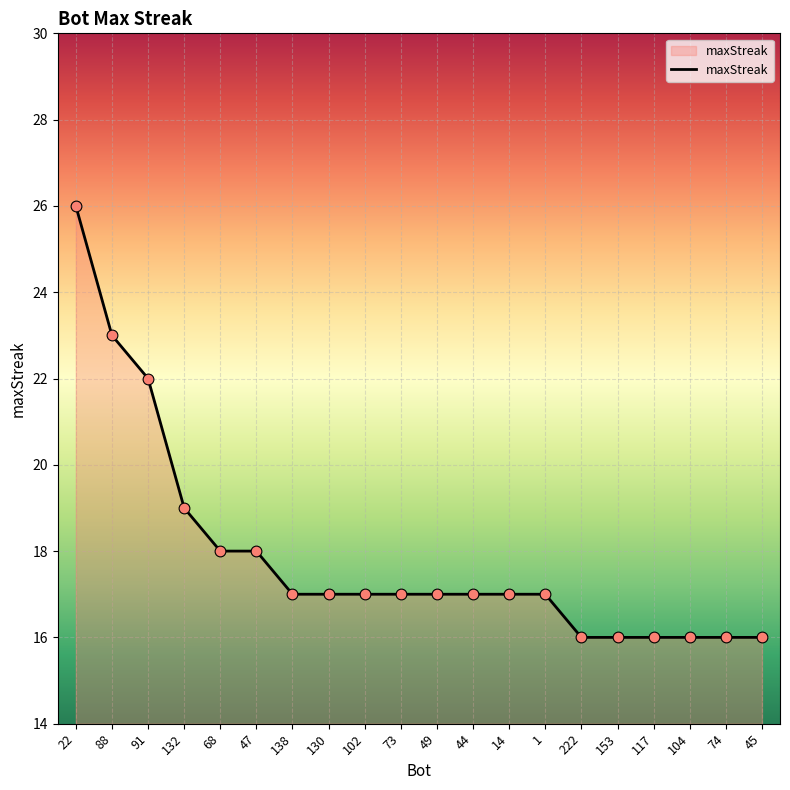

Between 117 and 14, which is larger?

14